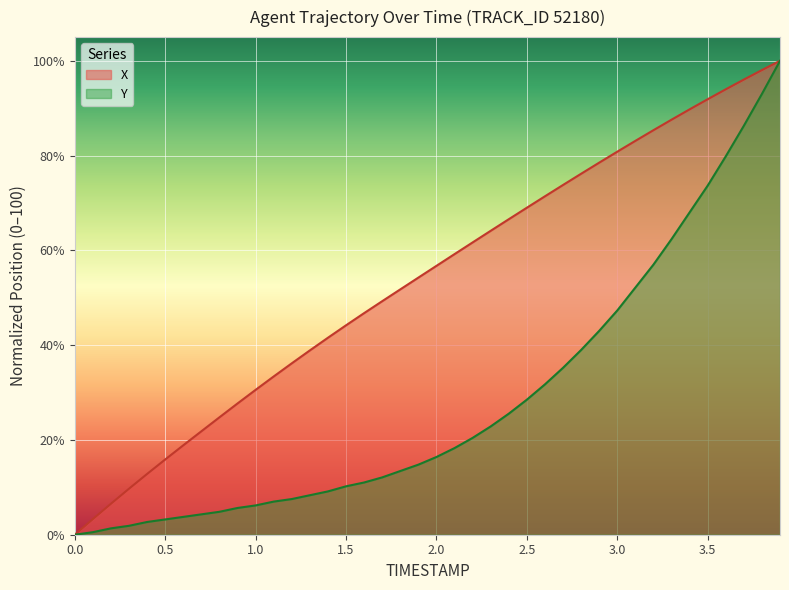

List the series in order of their overall mean, lowest first.

Y, X